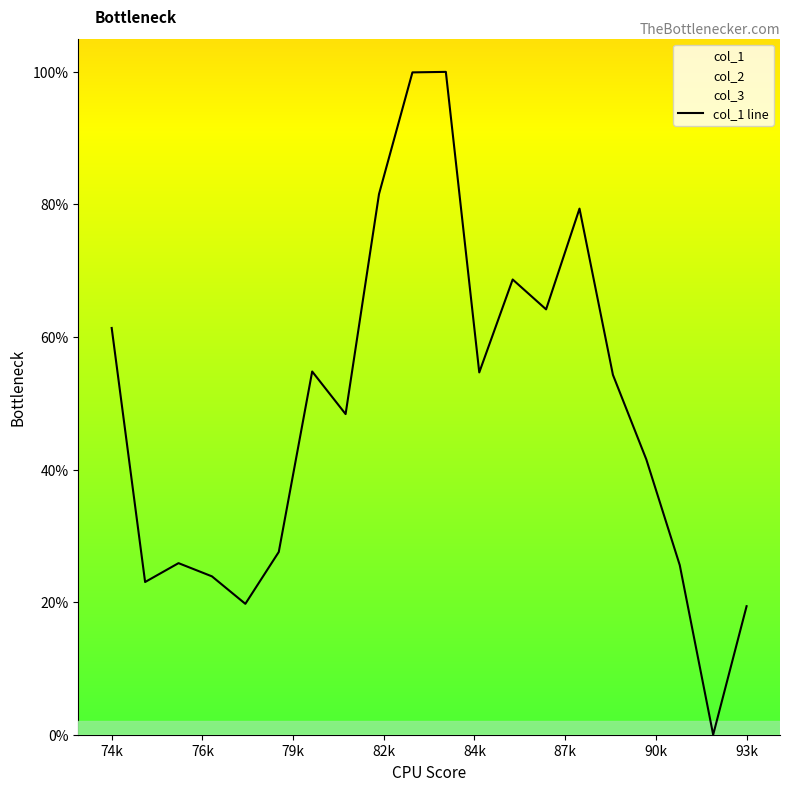

Is it true that col_1 line equals 61.4 at 74k?

True